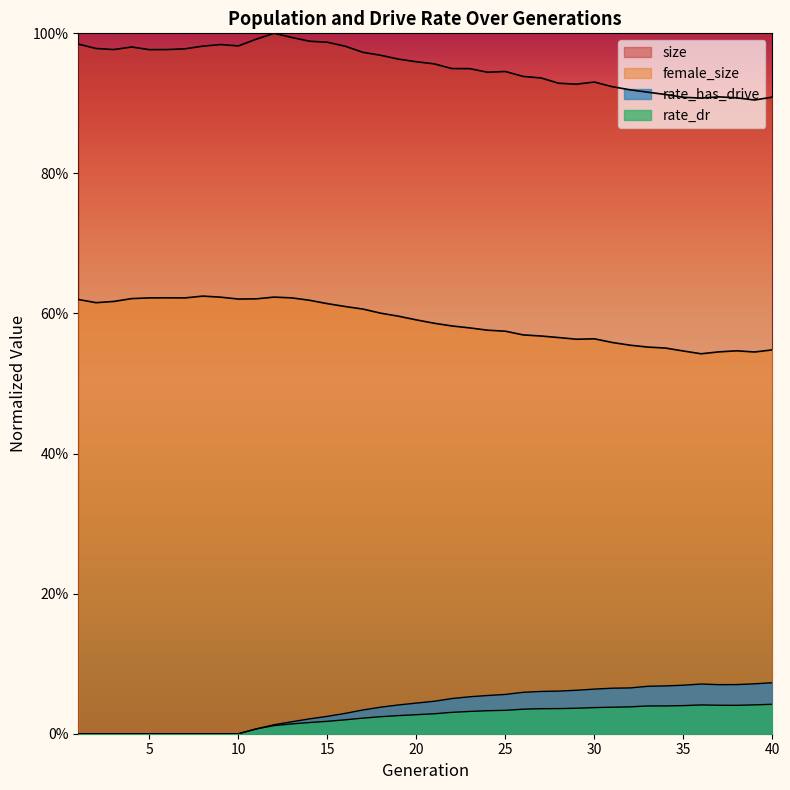

Rank the categories by rate_dr value from highest to lowest.

40, 39, 36, 37, 38, 35, 34, 33, 32, 31, 30, 29, 28, 27, 26, 25, 24, 23, 22, 21, 20, 19, 18, 17, 16, 15, 14, 13, 12, 11, 1, 2, 3, 4, 5, 6, 7, 8, 9, 10